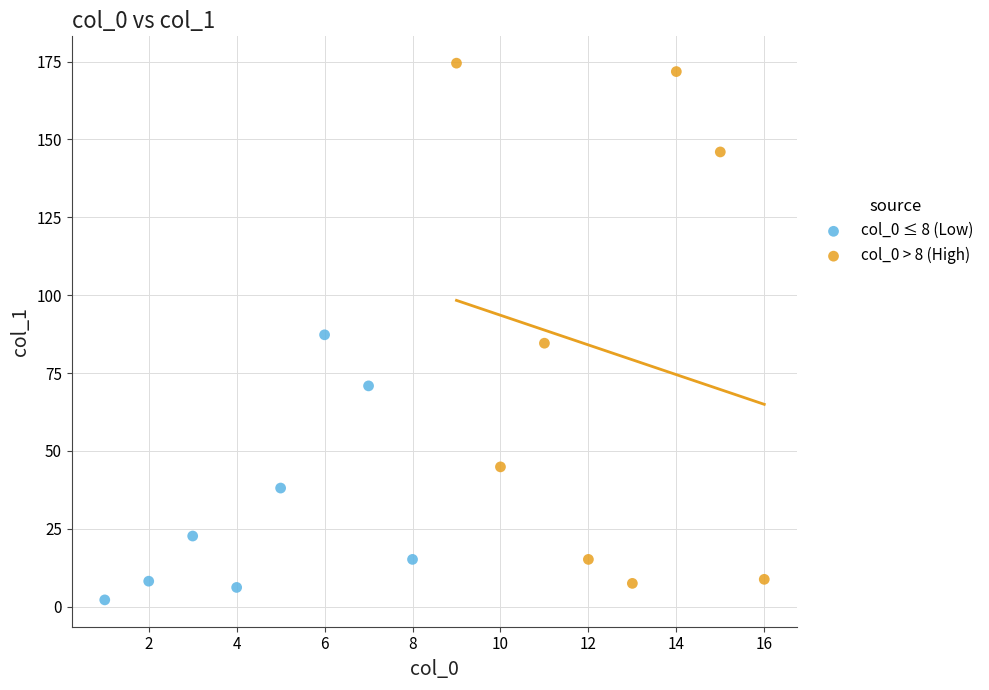

Which series reaches the maximum Y coordinate?

col_0 > 8 (High)